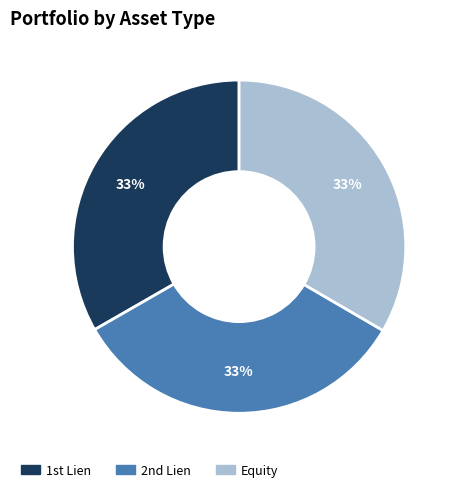

To the nearest percent, what is the average slice percentage?

33%